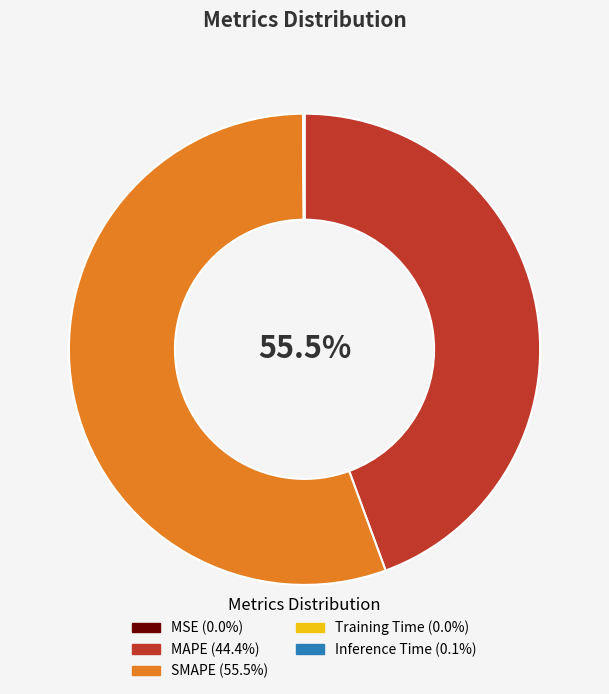

Is it true that Inference Time is 11% of the pie?

False